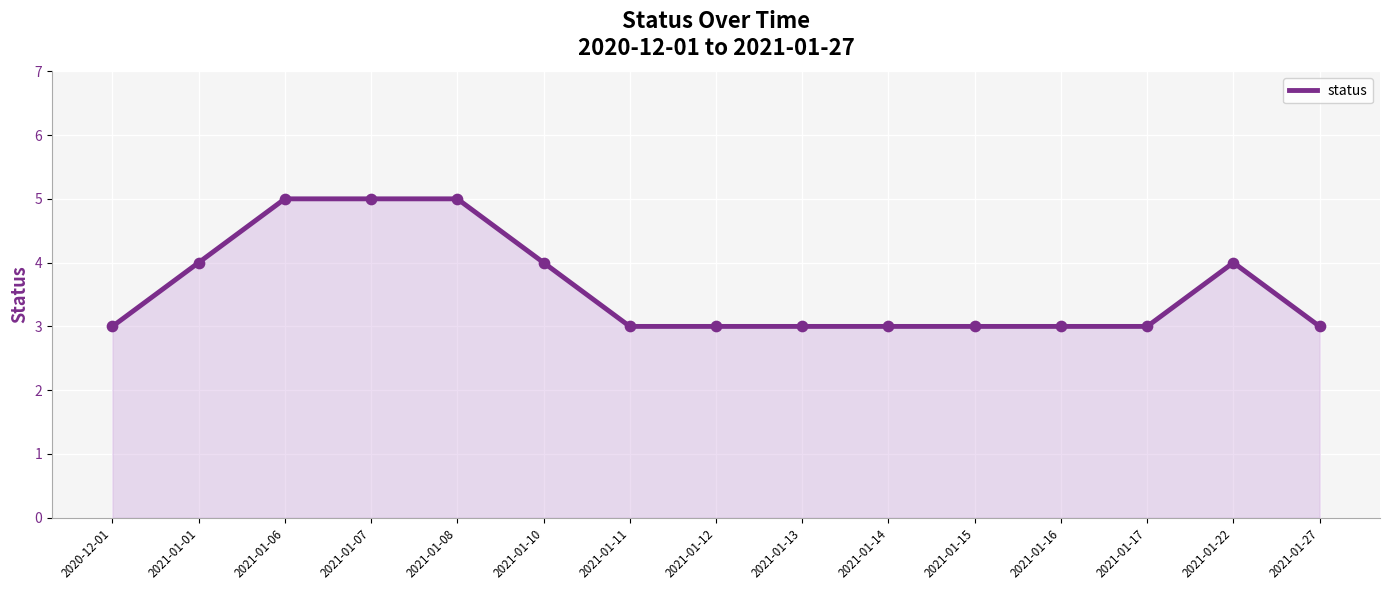

What is the ratio of the value at 2021-01-17 to the value at 2021-01-15?

1.0